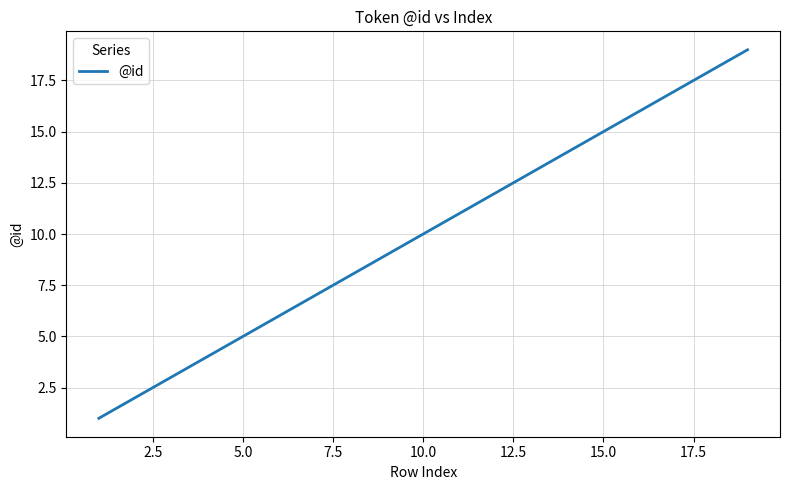

How many lines are shown in the chart?

1